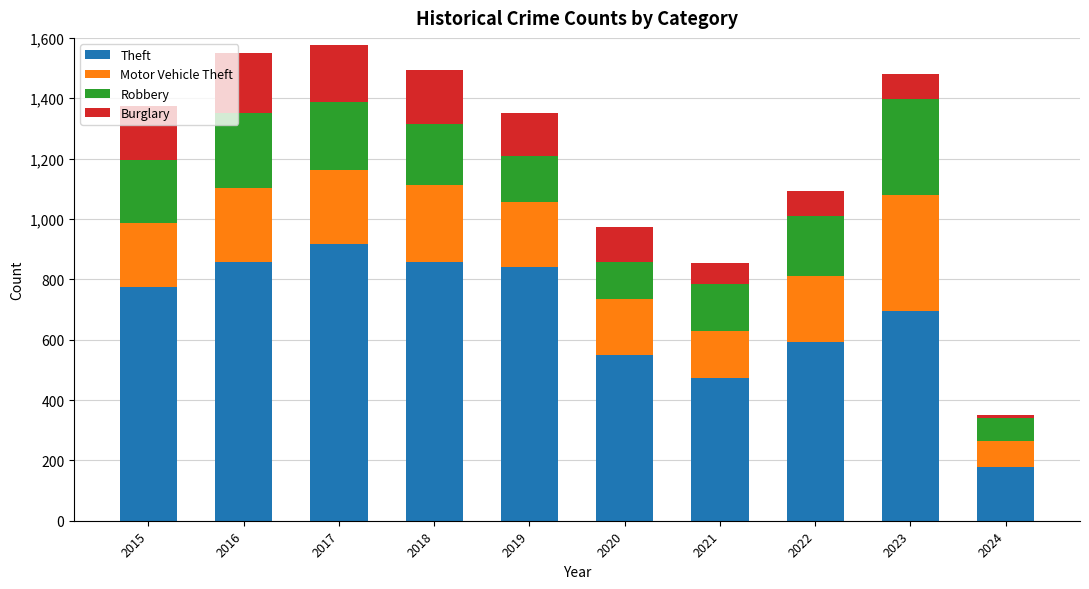

What is the lowest value of the Theft series?

179